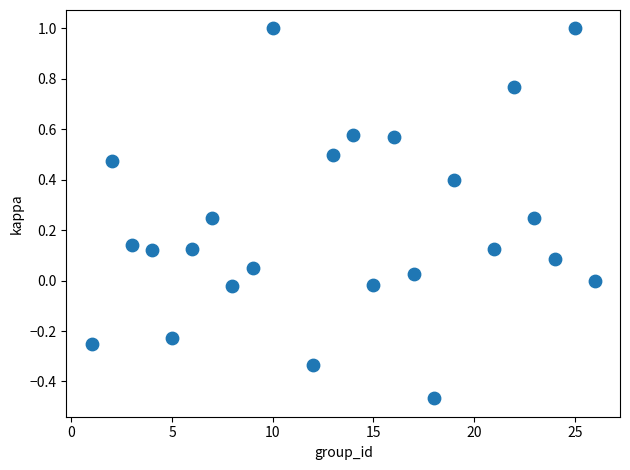

What is the range of Y values (max minus min)?

1.5